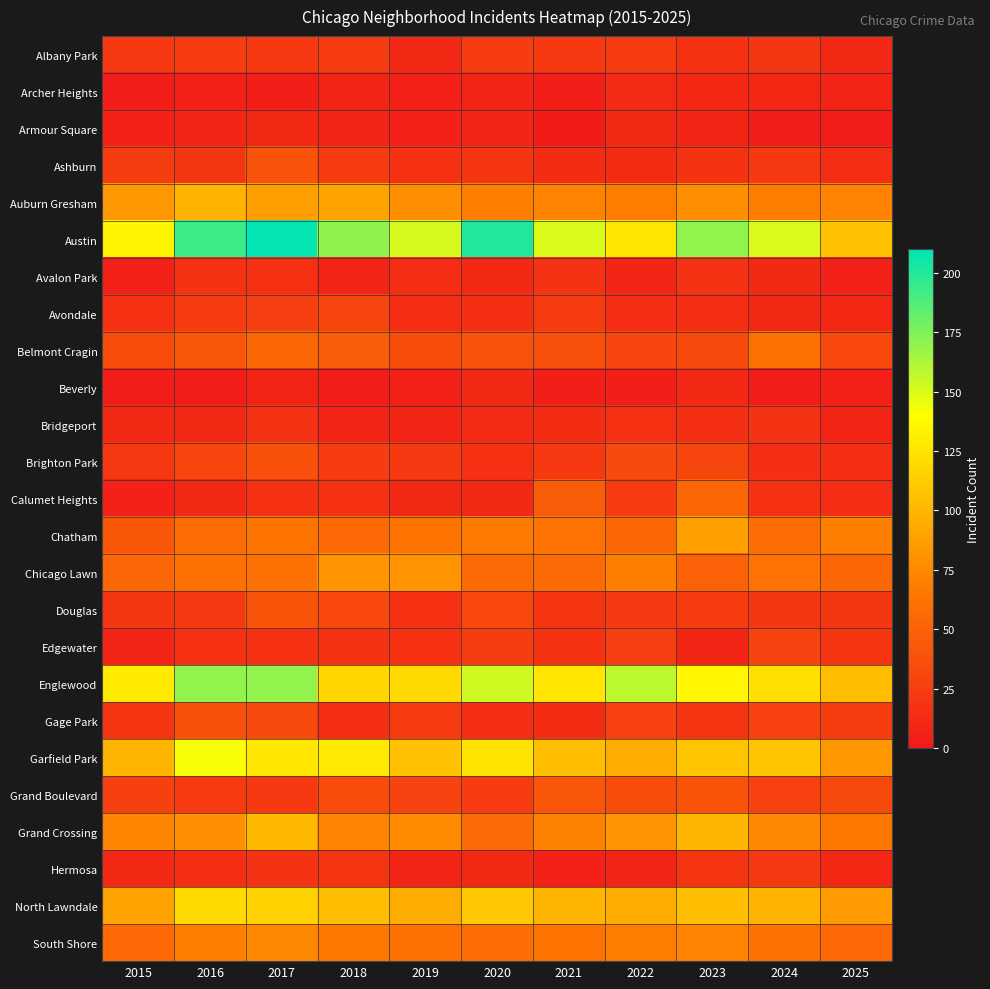

Between 2025 and 2020, which is larger?

2020